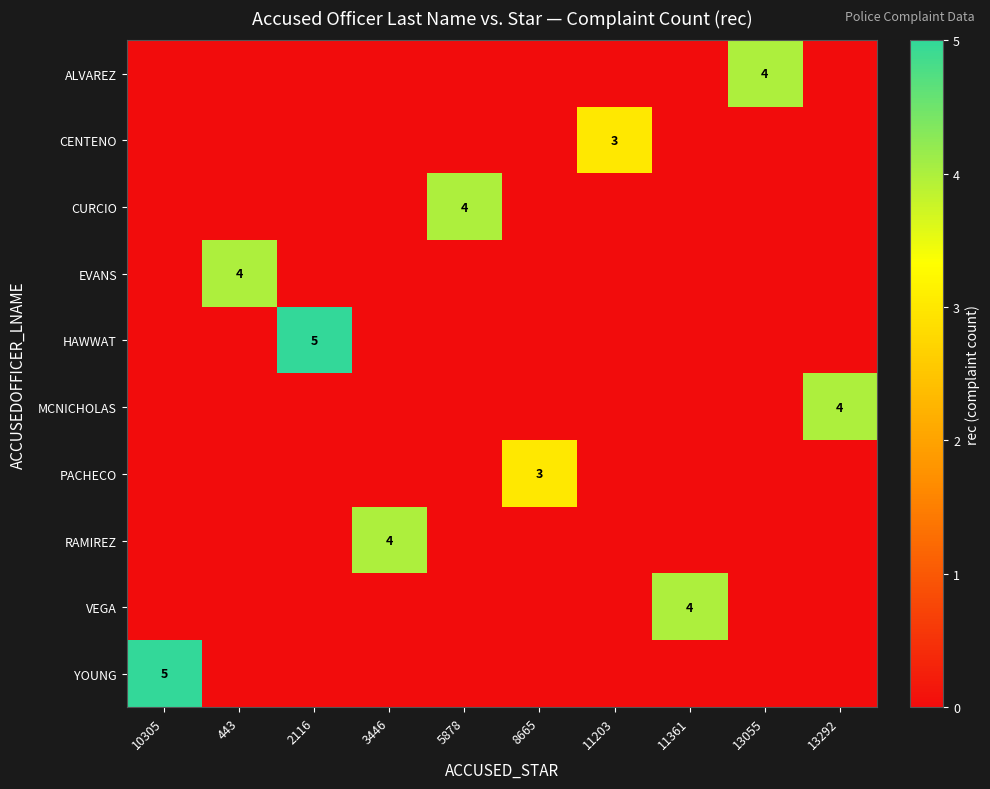

Count the MCNICHOLAS values in the range 0 to 1.

9